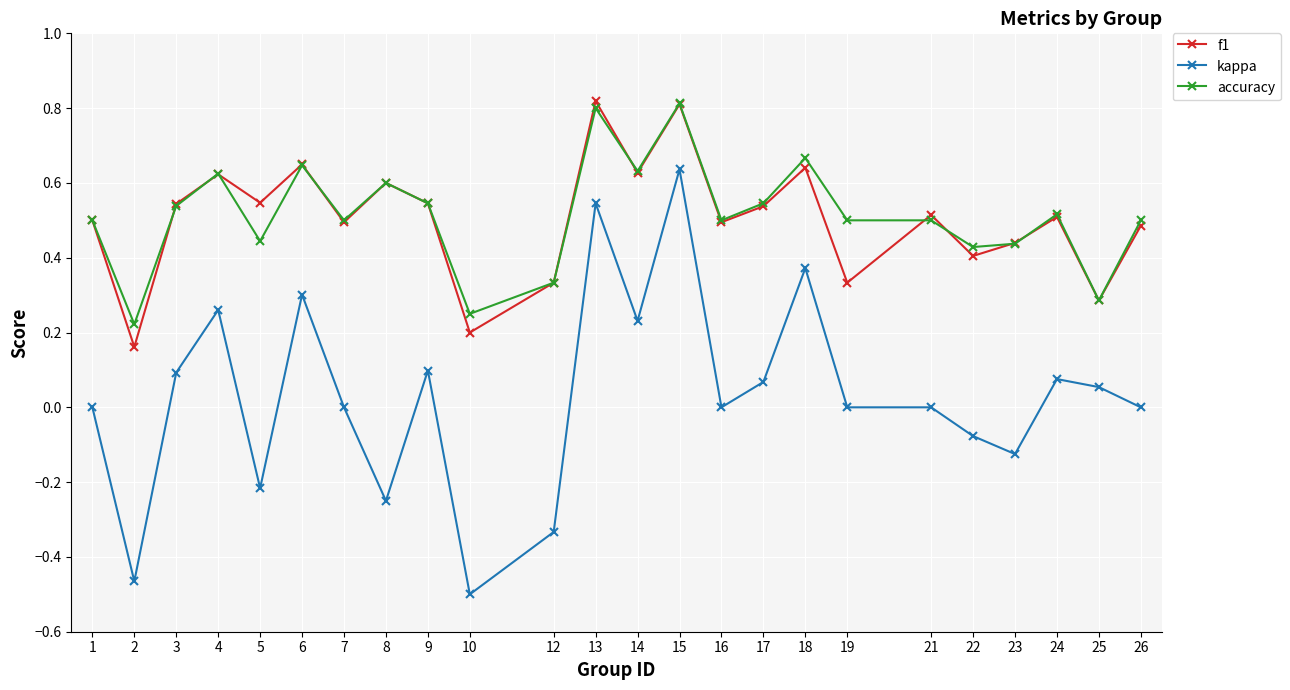

True or false: accuracy has more than 2 points higher than both neighbors.

True